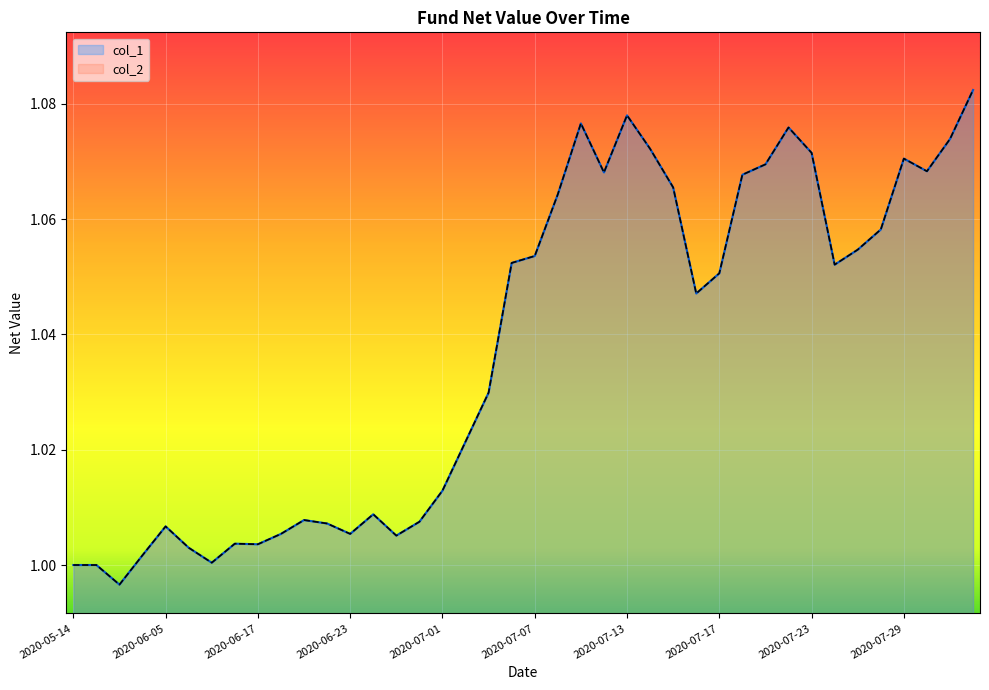

What is the average value of the col_2 series?

1.0